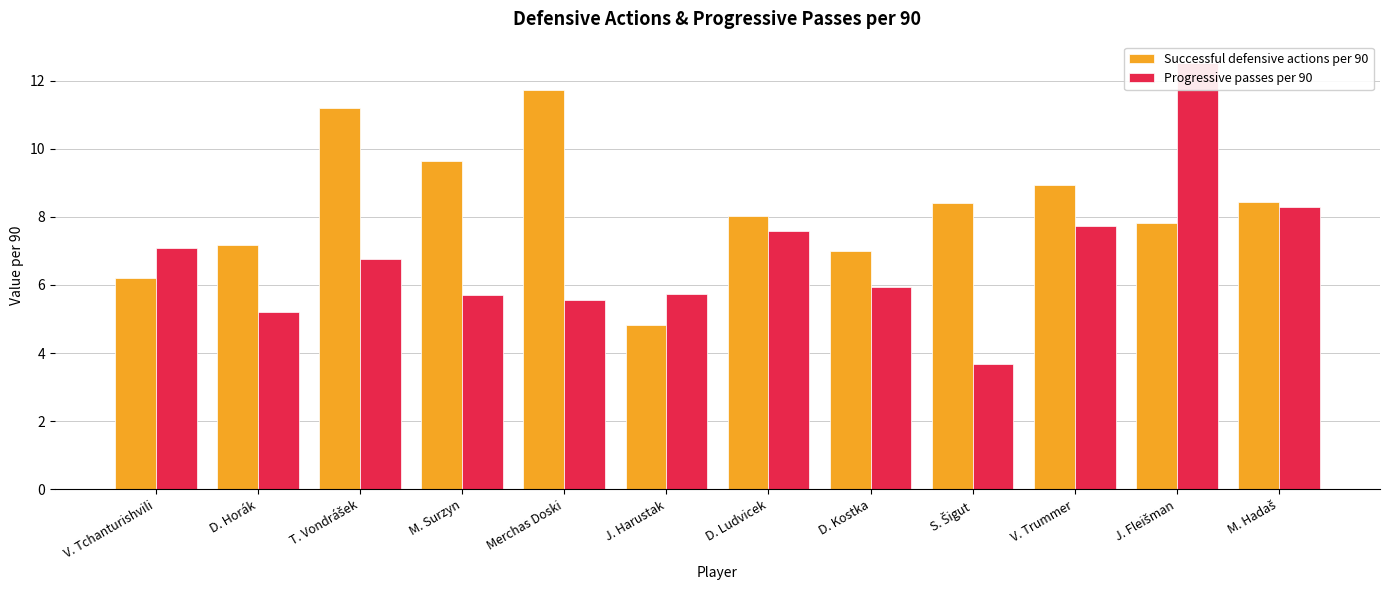

Is it true that Progressive passes per 90 equals 5.7 at J. Harustak?

True